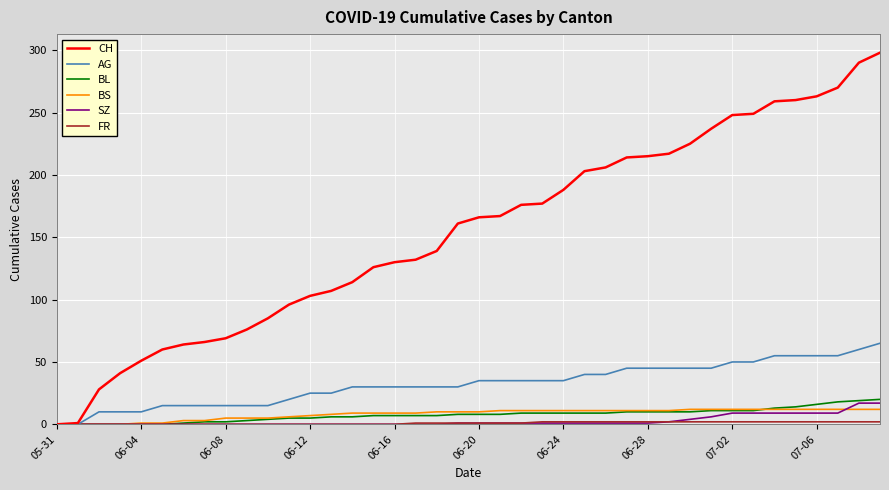

At how many categories does at least one series exceed 98?

28